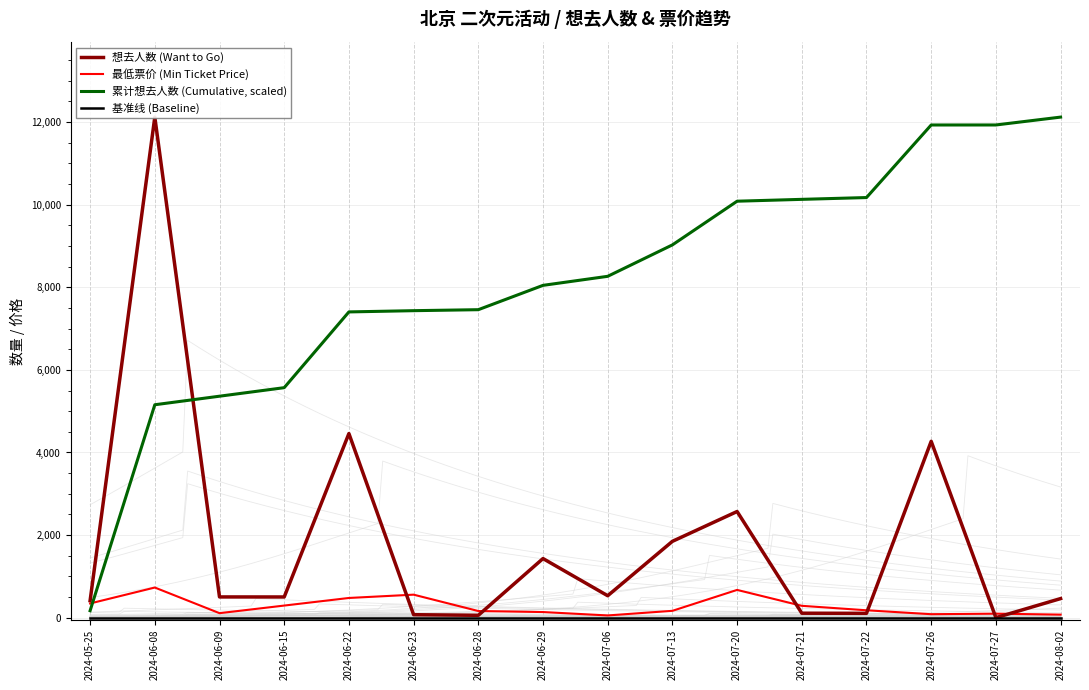

Reading left to right, list all the values displayed in this chart.

想去人数 (Want to Go): 413.0	12119.0	503.0	502.0	4458.0	73.0	58.0	1432.0	532.0	1849.0	2571.0	109.0	106.0	4270.0	1.0	463.0
最低票价 (Min Ticket Price): 345.0	730.6	110.0	294.0	478.0	558.0	162.0	137.0	55.0	166.6	673.0	288.0	180.0	85.0	98.0	75.0
累计想去人数 (Cumulative, scaled): 169.9	5155.5	5362.4	5568.9	7402.9	7432.9	7456.8	8045.9	8264.7	9025.4	10083.1	10127.9	10171.5	11928.1	11928.5	12119.0
基准线 (Baseline): 5.0	5.0	5.0	5.0	5.0	5.0	5.0	5.0	5.0	5.0	5.0	5.0	5.0	5.0	5.0	5.0